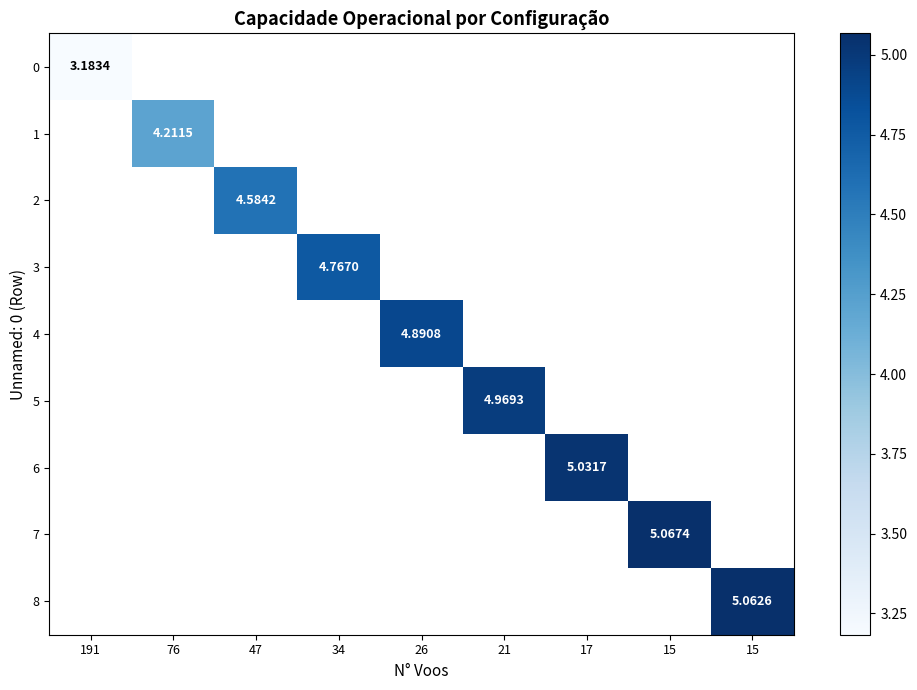

Is the value of 2 at 191 greater than the value of 4 at 21?

No